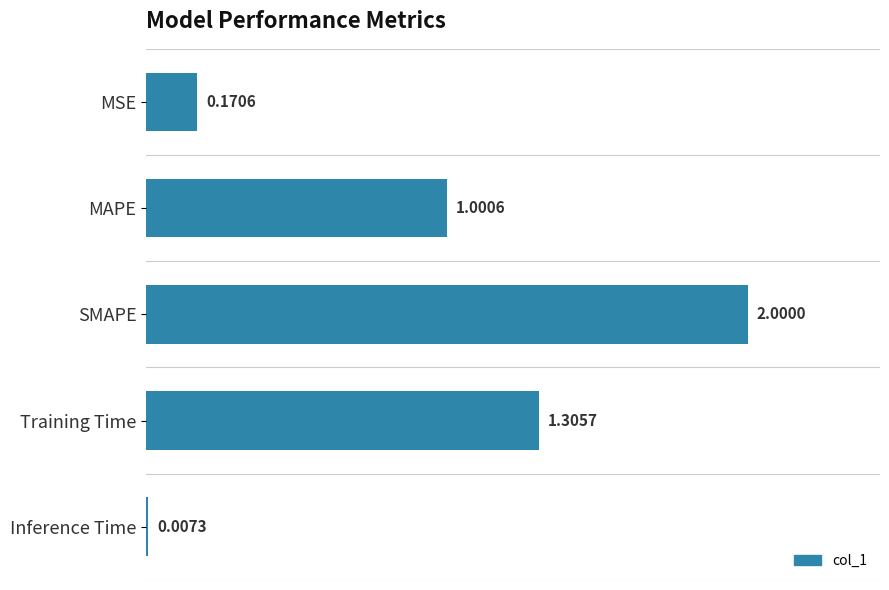

How many data points are above 1?

3